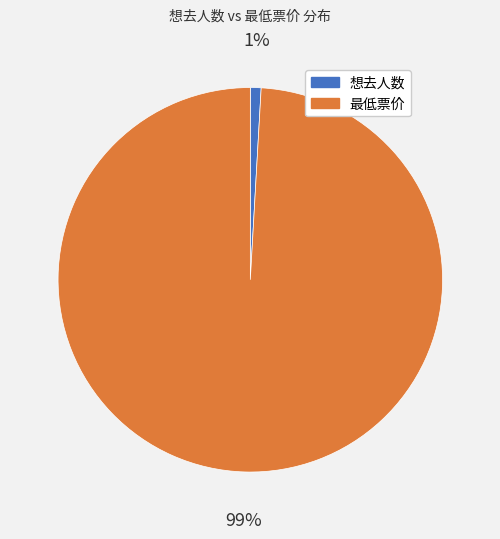

Count the number of slices in the pie.

2